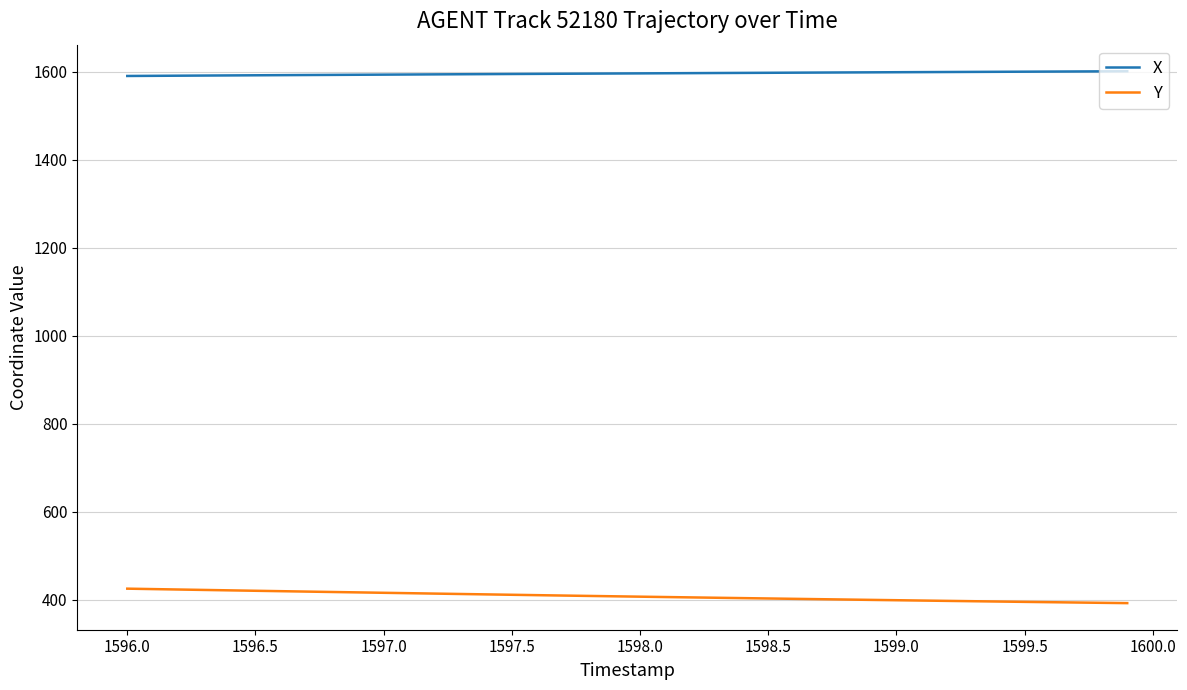

Which series has the largest total across all categories?

X